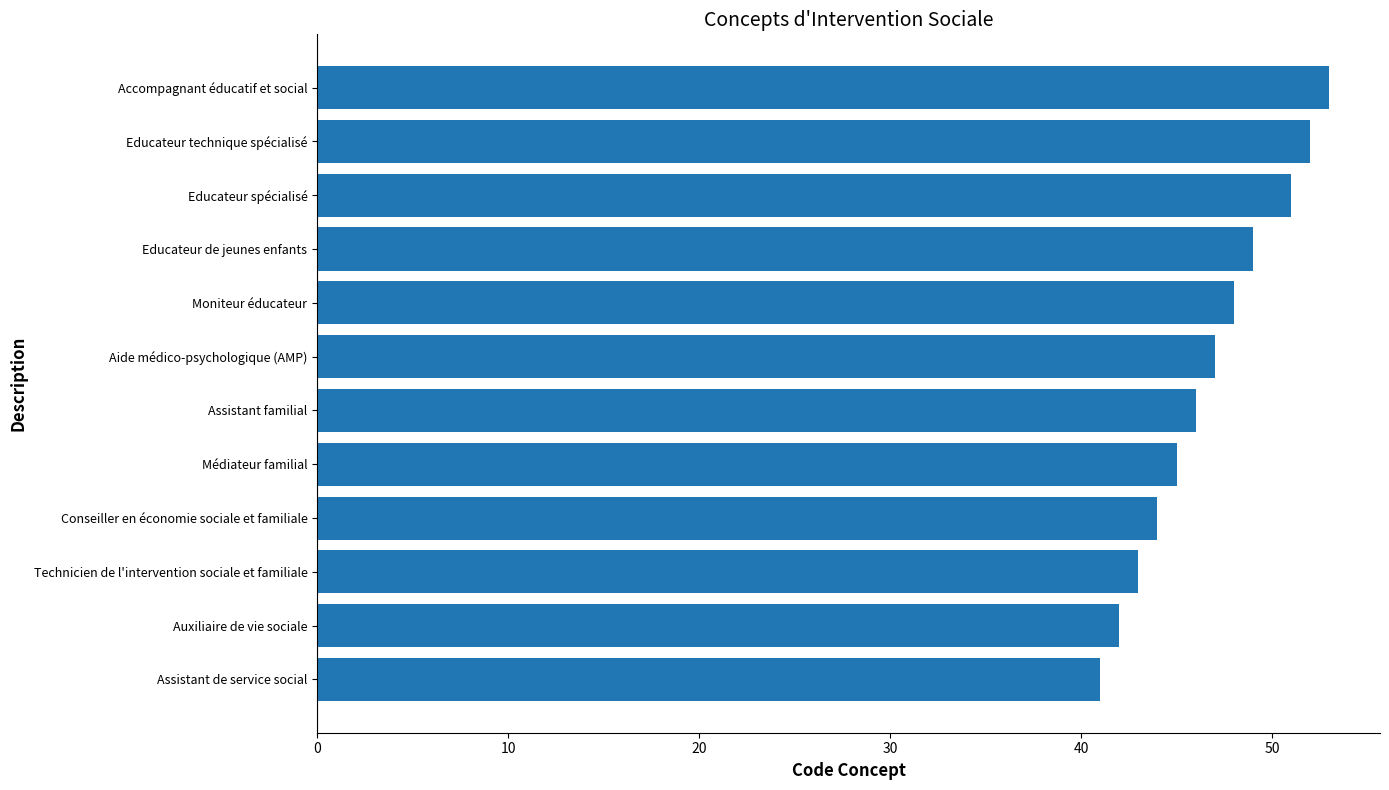

Where is the data nearest to the value 47?

Aide médico-psychologique (AMP)